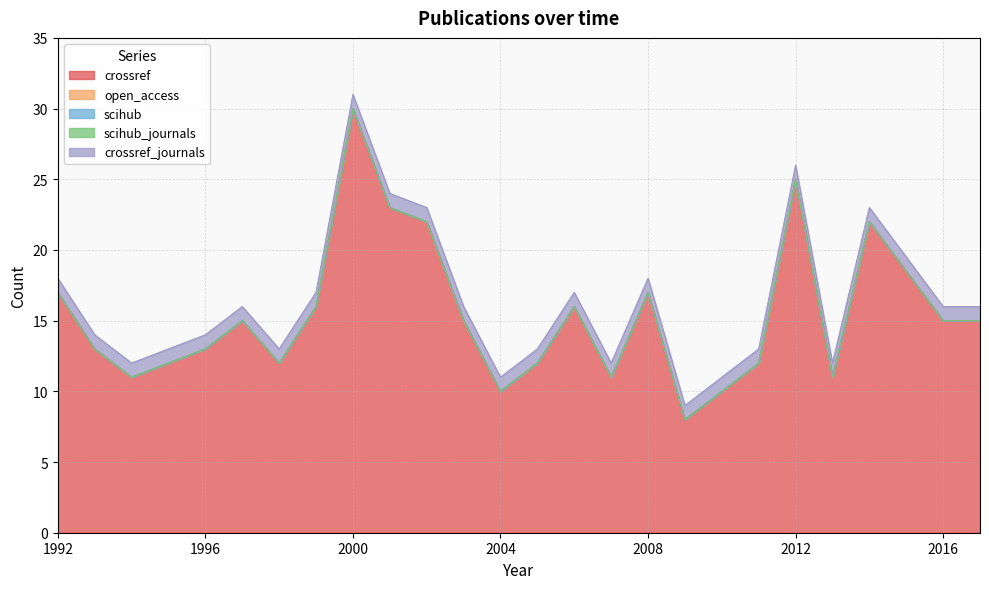

Is it true that scihub_journals equals 0 at 2002?

True